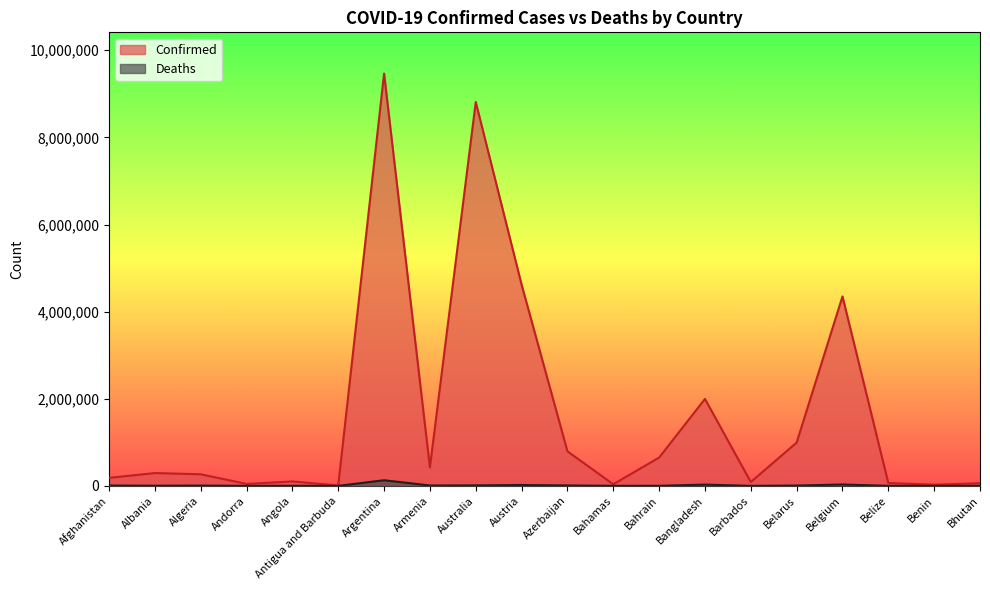

How many lines are shown in the chart?

2